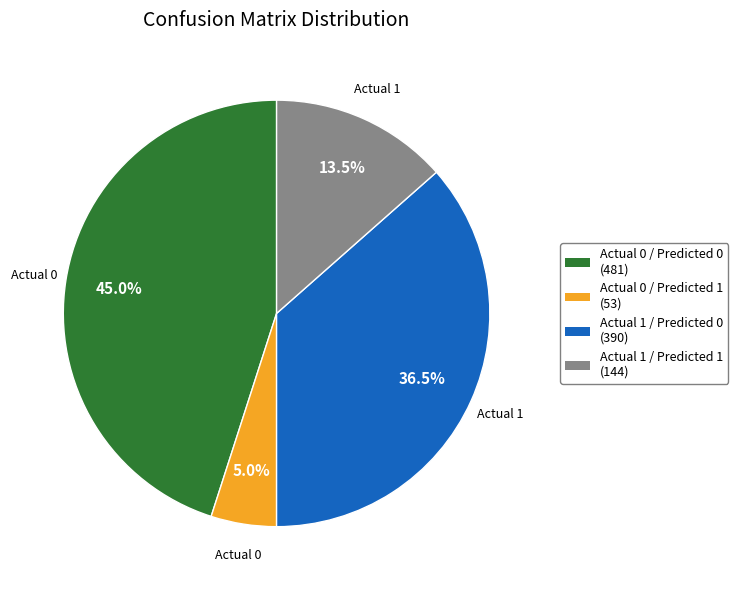

What is the total percentage of Actual 1 / Predicted 1 and Actual 0 / Predicted 0?

58.5%